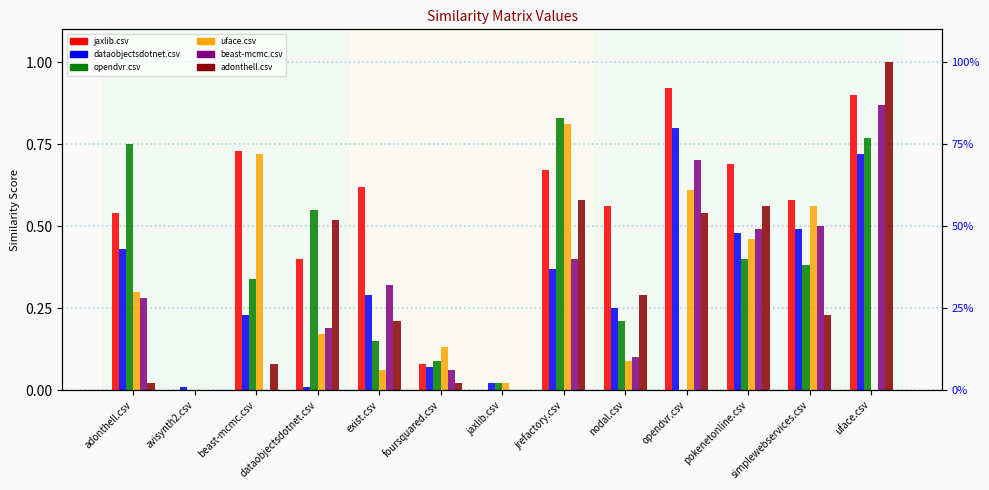

True or false: opendvr.csv has a value of 0.1 at exist.csv.

True